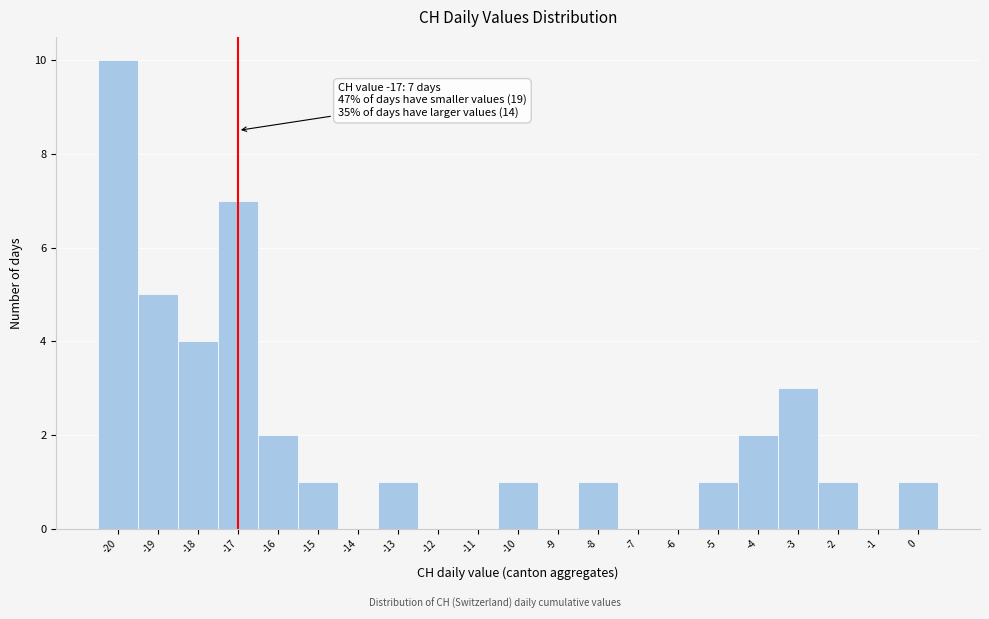

Which range on the x-axis has the tallest bar?

-20.5 to -19.5